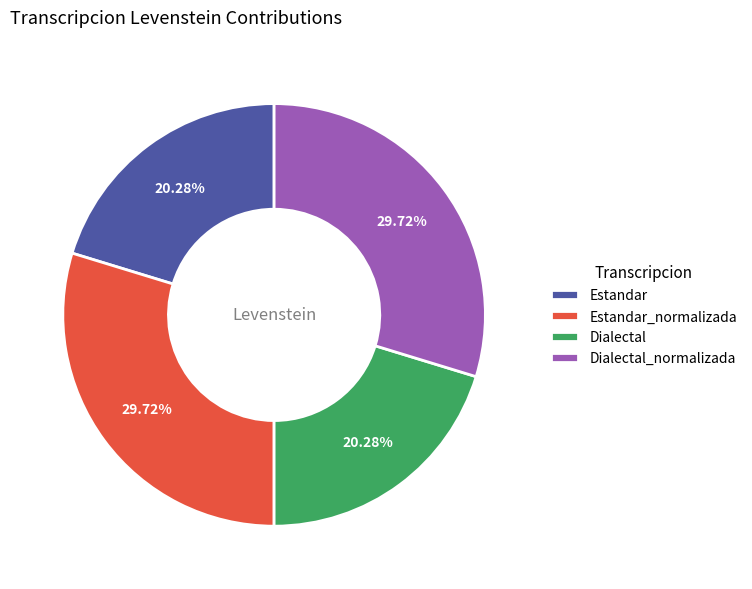

Is Estandar_normalizada the majority of the pie?

No